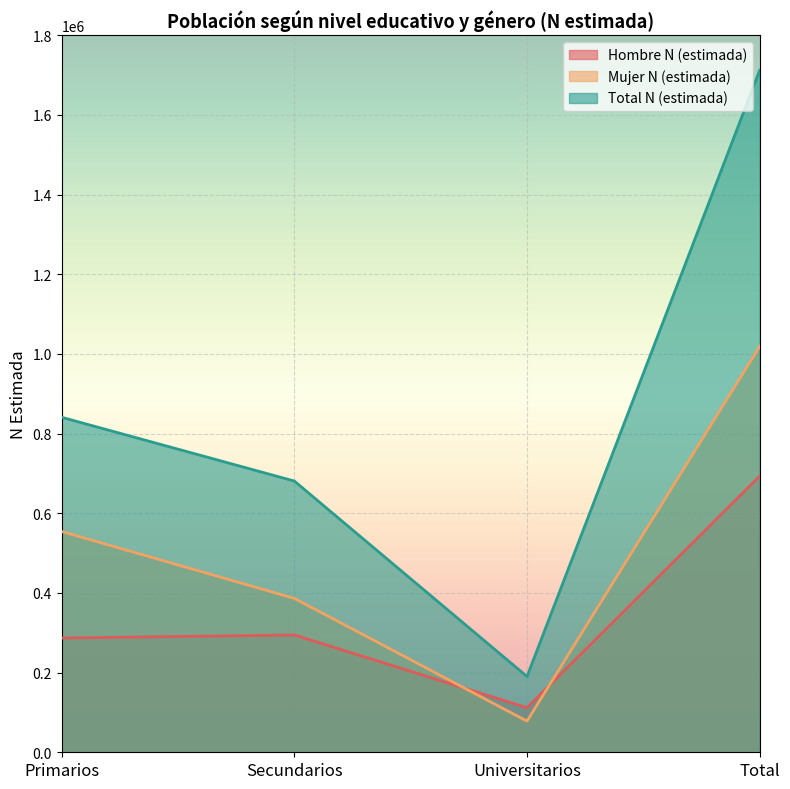

The Hombre N (estimada) series shows 496194 at Primarios. True or false?

False